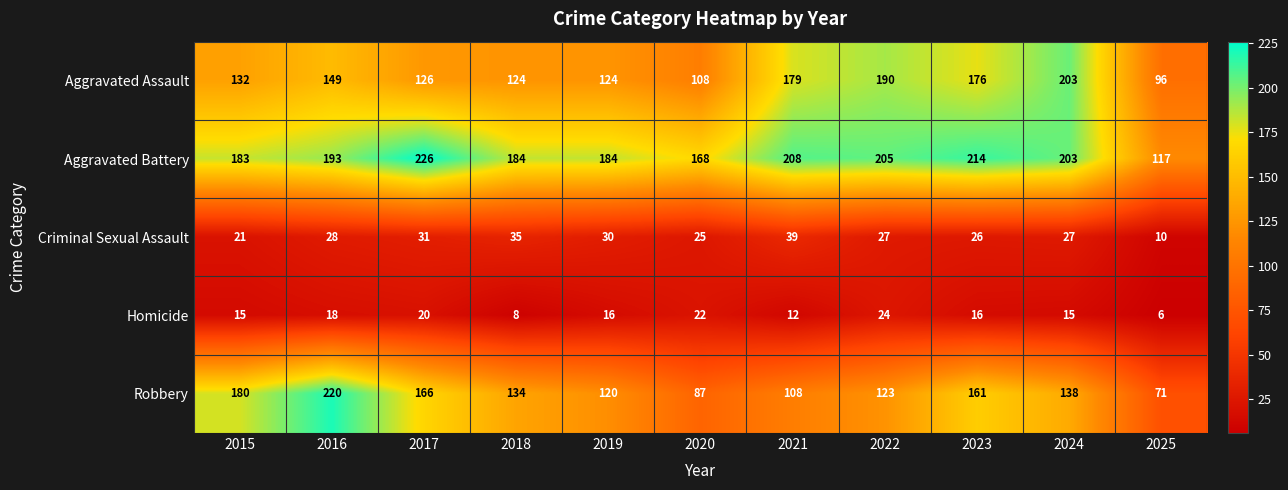

Rank the series by their maximum value, from highest to lowest.

Aggravated Battery, Robbery, Aggravated Assault, Criminal Sexual Assault, Homicide